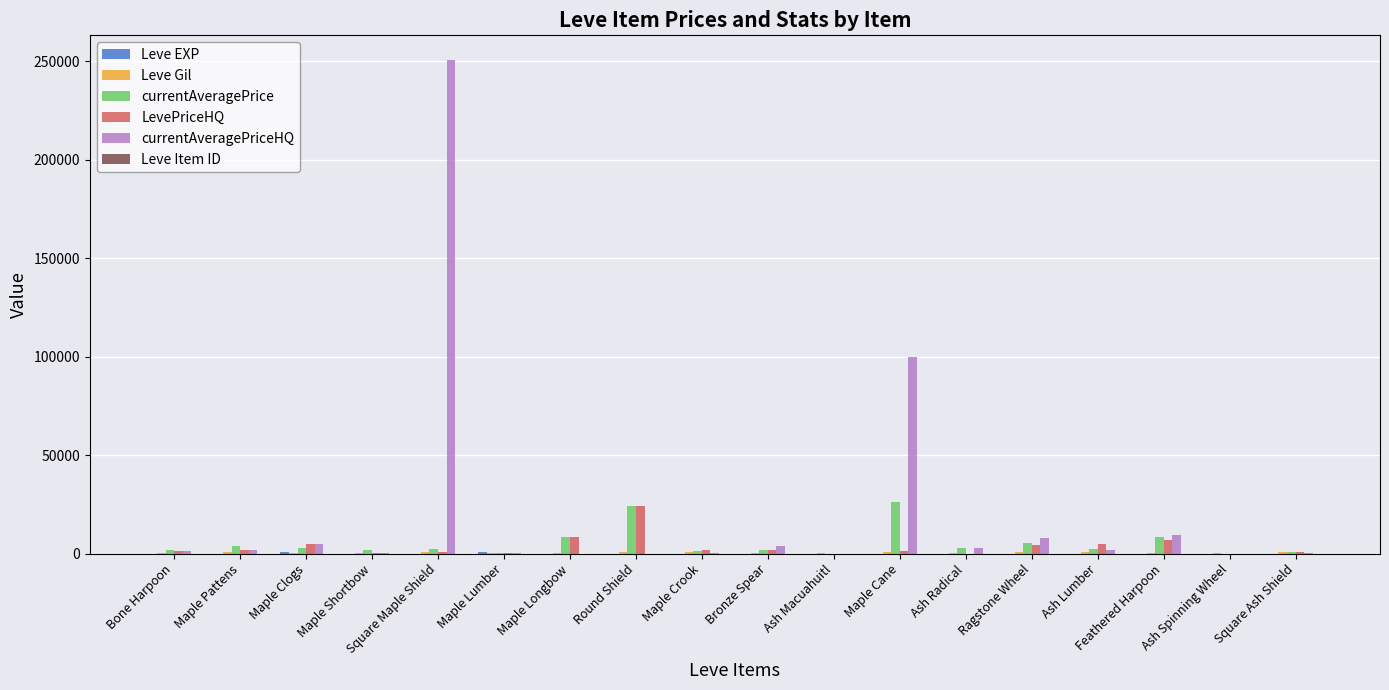

What is the maximum value shown in the chart?

250600